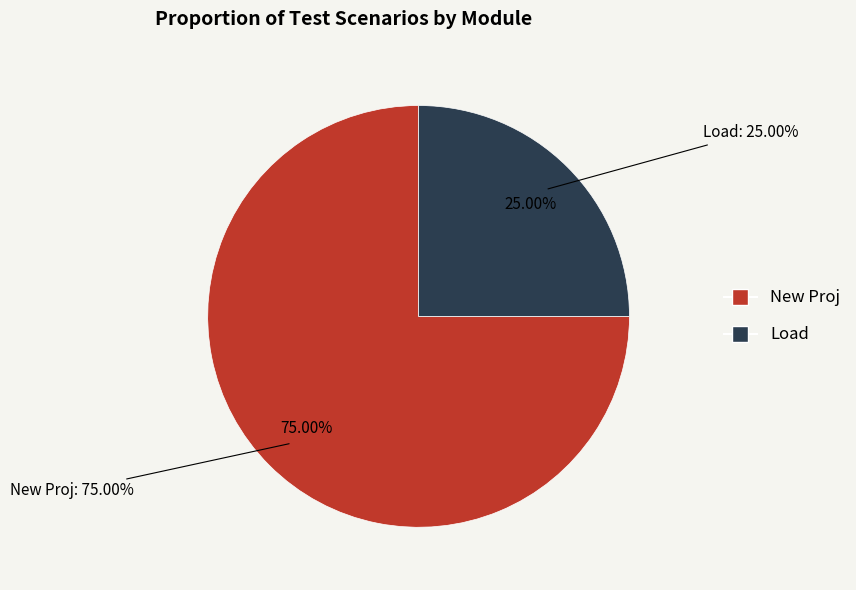

Is it true that Defect is 17% of the pie?

False